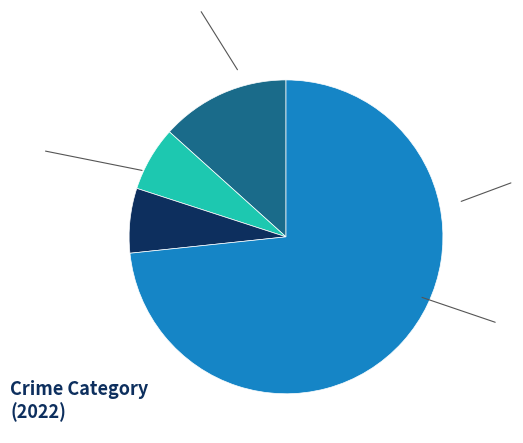

Approximately how many times larger is the value at Robbery compared to Aggravated Assault?

5.5